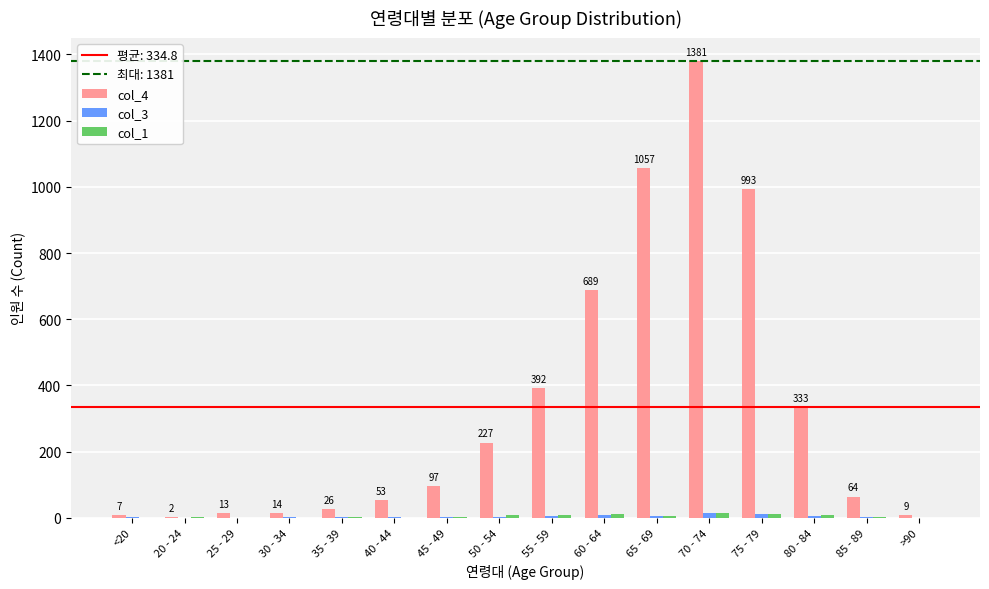

Which series has the largest total across all categories?

col_4